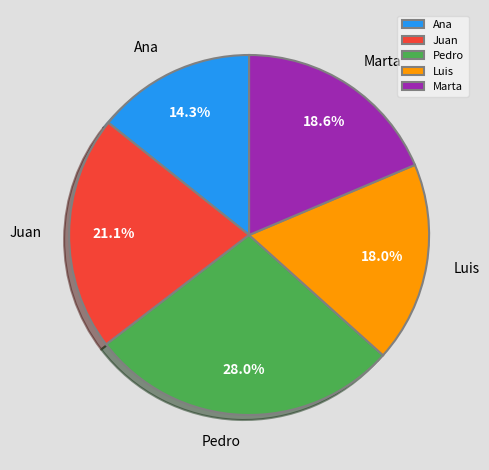

What is the ratio of the value at Ana to the value at Juan?

0.7